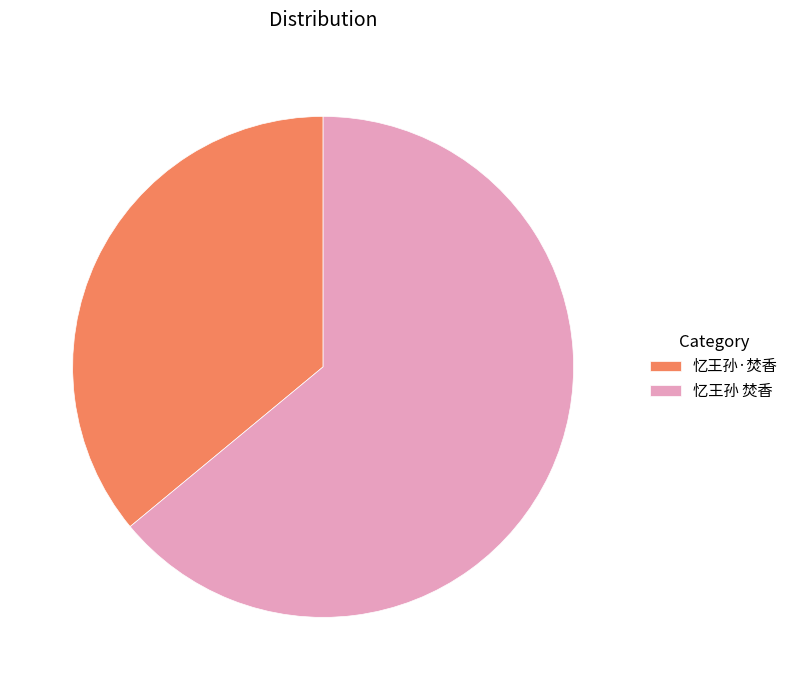

Rank the categories by value from highest to lowest.

忆王孙 焚香, 忆王孙·焚香